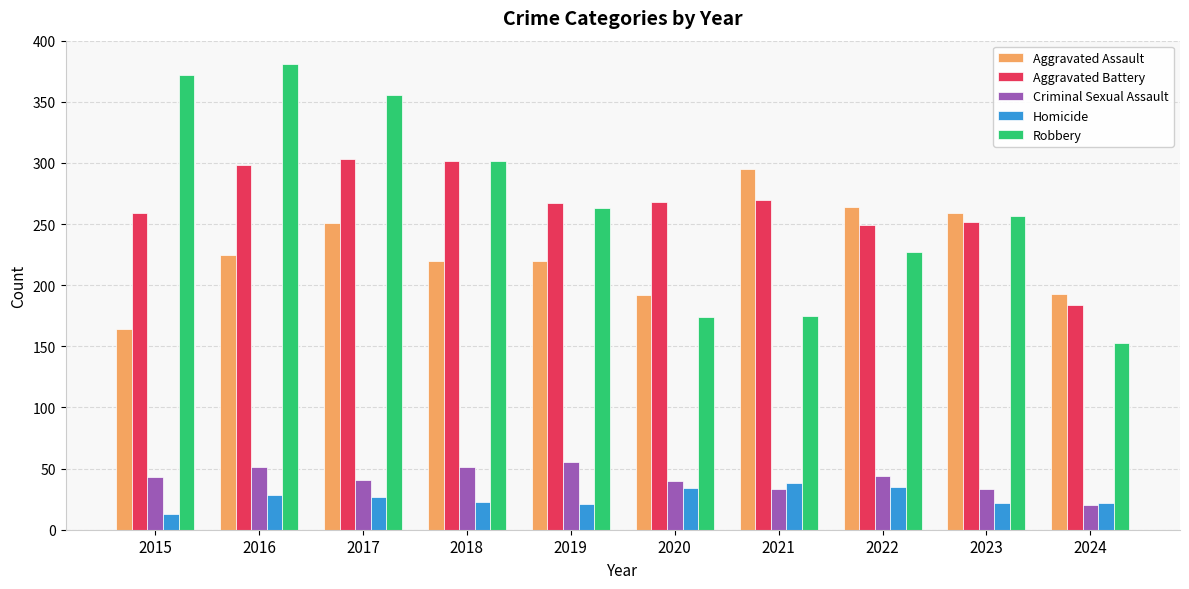

The Criminal Sexual Assault series shows 41 at 2017. True or false?

True